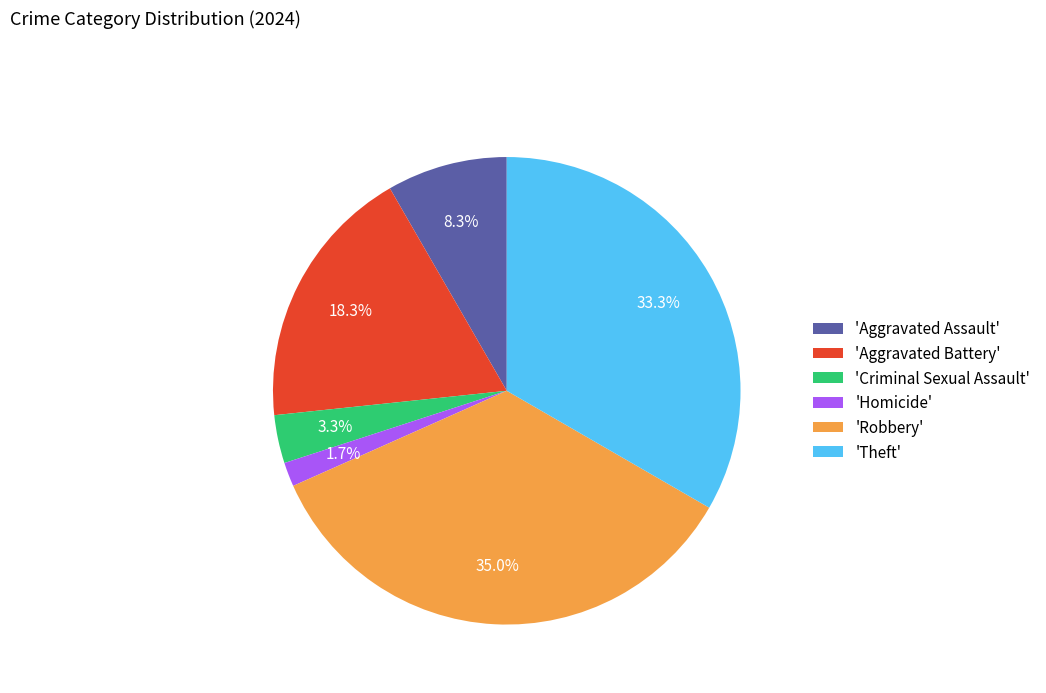

Which has a higher value, 'Homicide' or 'Aggravated Battery'?

'Aggravated Battery'